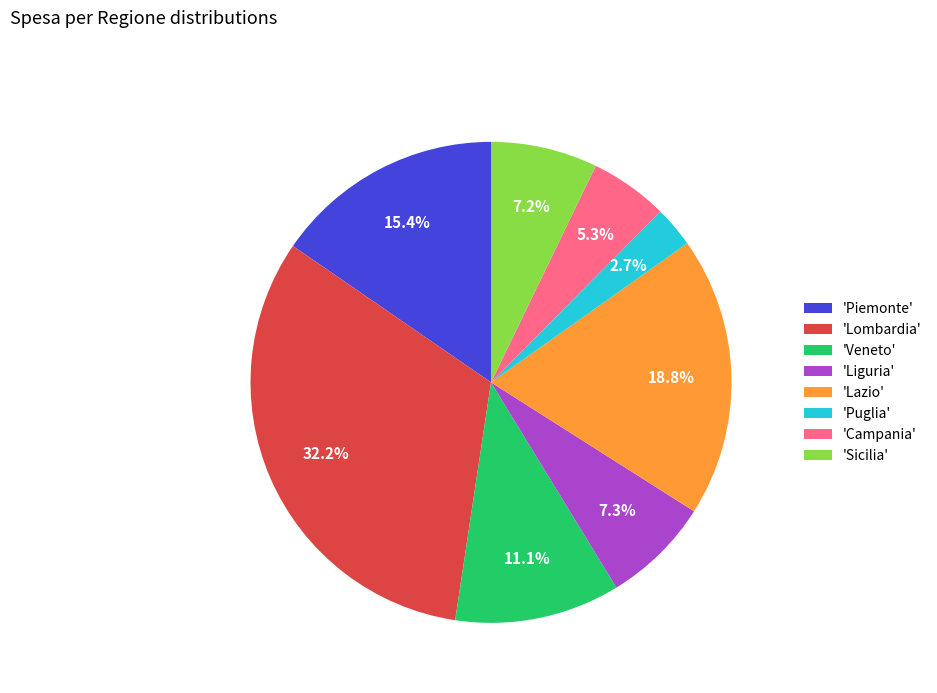

Which has a higher value, 'Veneto' or 'Puglia'?

'Veneto'